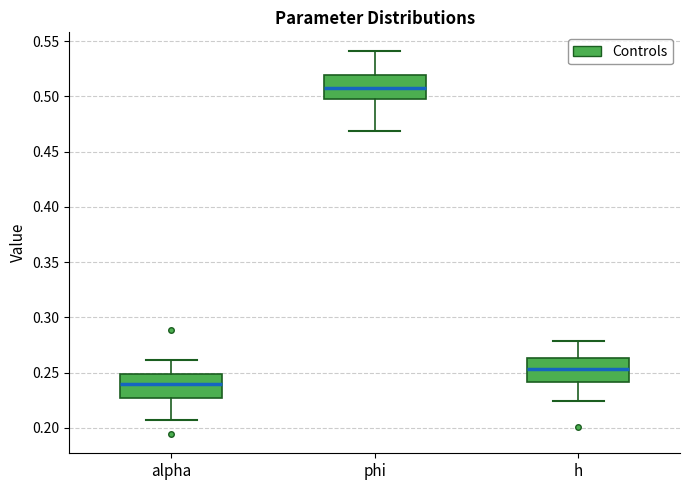

Where does the median line of the box for alpha sit on the y-axis? The values are not printed on the chart, so give them approximately, as read against the axis.

0.240